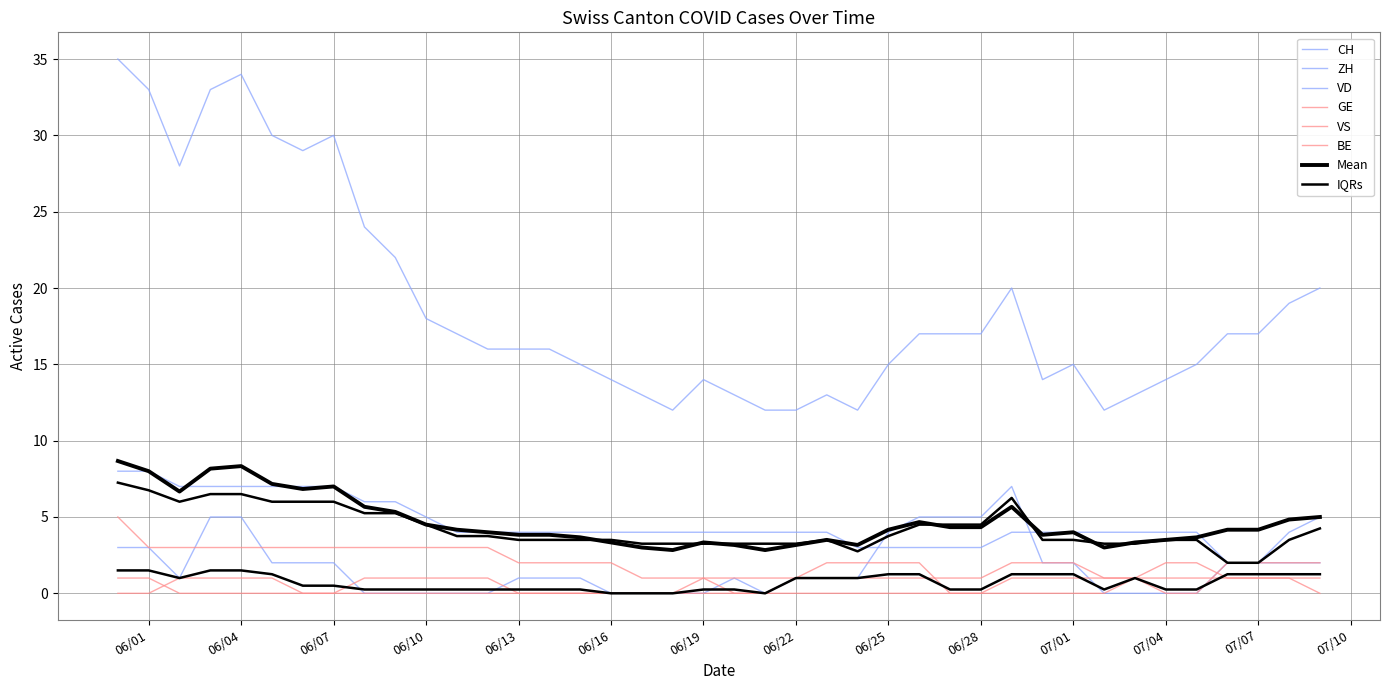

The GE series shows 1 at 06/07. True or false?

False